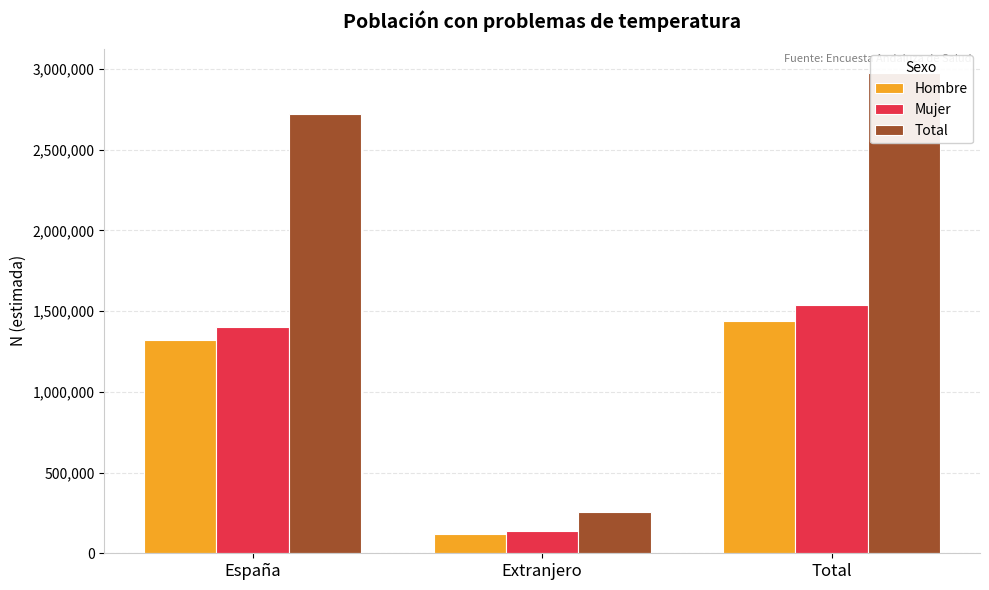

At which category is the sum across all series the highest?

Total